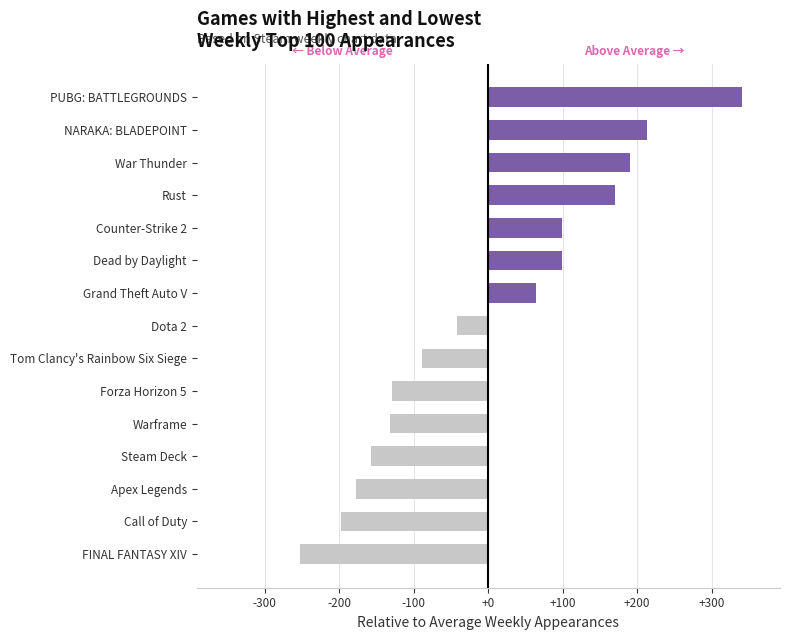

Which category has the highest value across all series?

PUBG: BATTLEGROUNDS